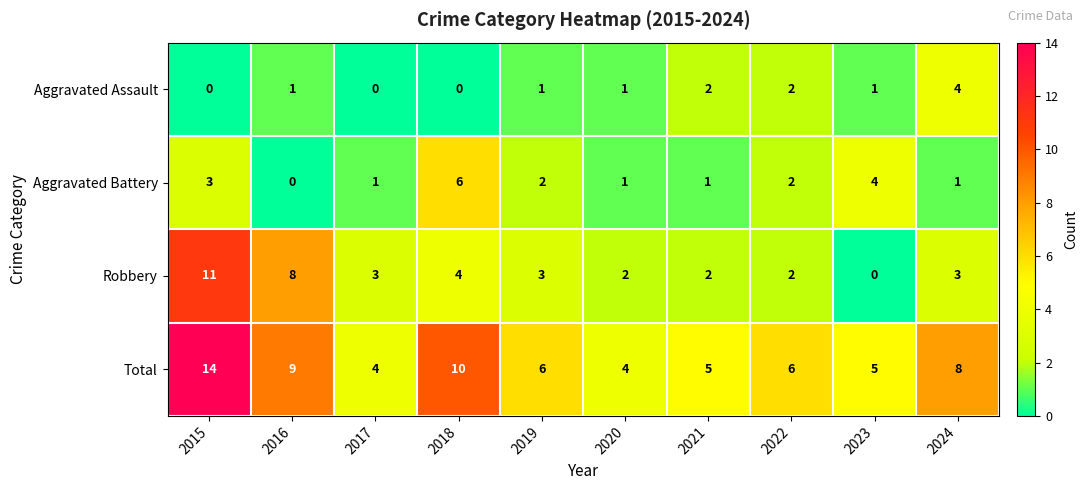

What is the difference between the highest and lowest values at 2020?

3